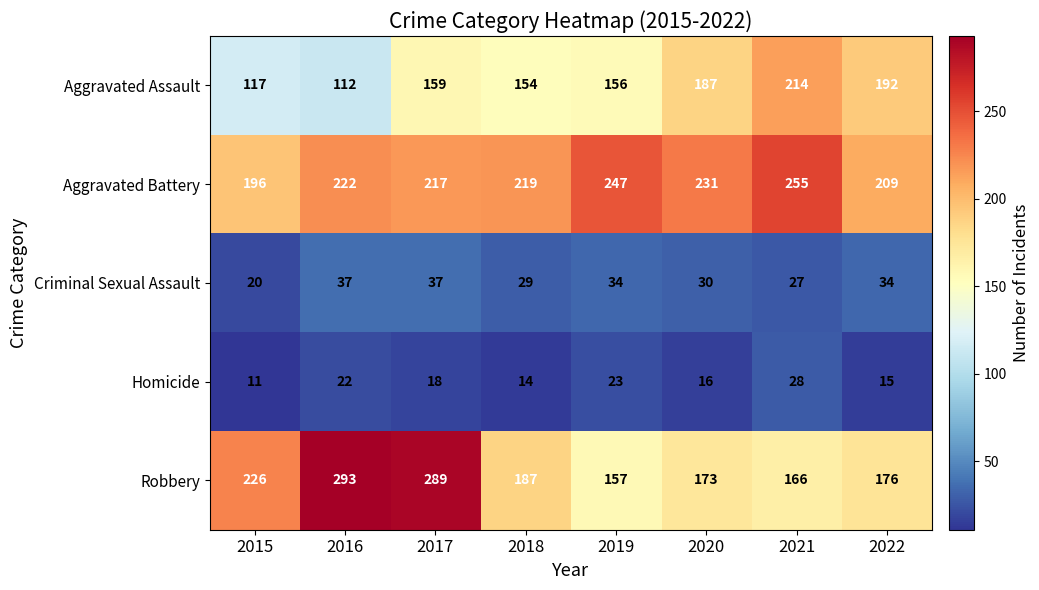

At which category is the sum across all series the highest?

2017